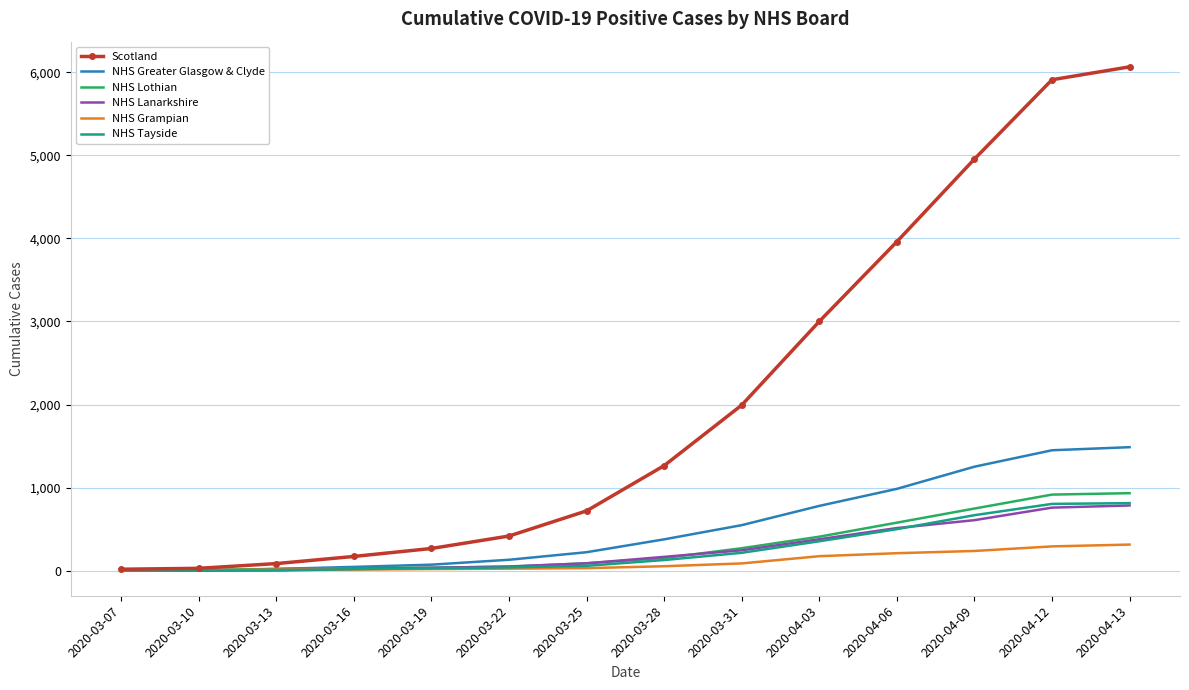

What is the greatest value displayed?

6067